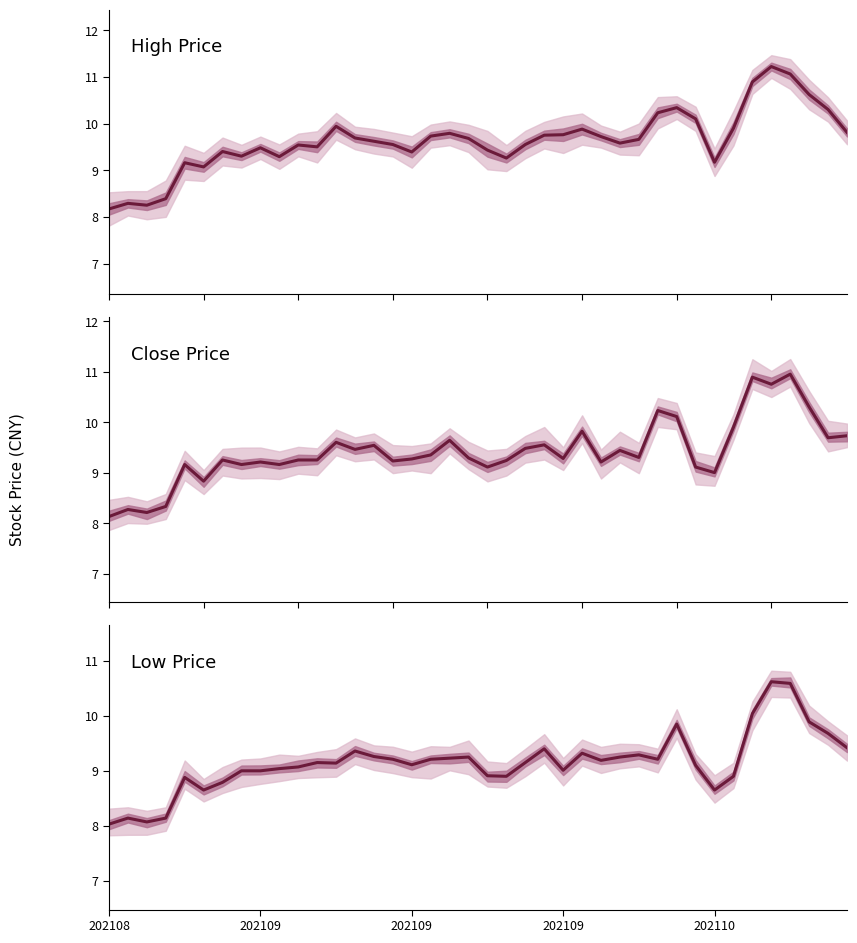

What is the difference between the second highest and minimum values in the close series?

2.8